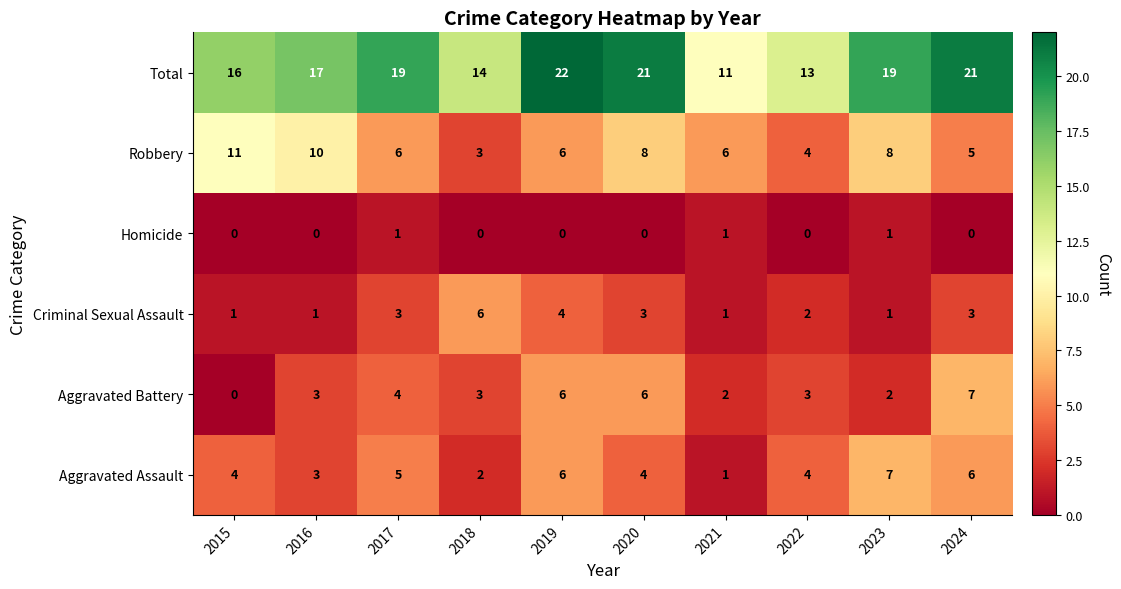

What is the difference between the Robbery values at 2019 and 2015?

5